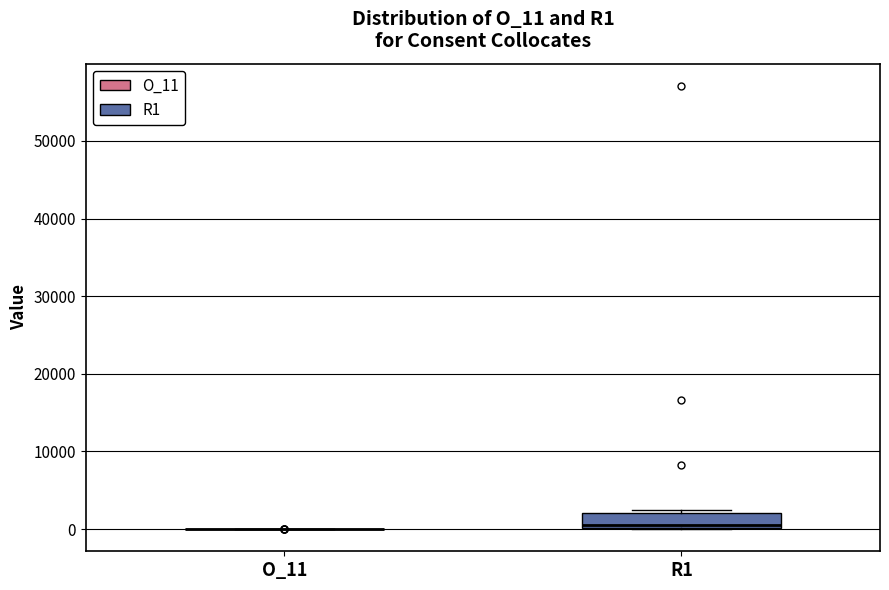

Reading left to right, transcribe this box plot: for each box, give where its median line is, the range the box spans, and where its two whiskers end, as read against the y-axis. The values are not printed on the chart, so give them approximately, as read against the axis.

O_11: box collapsed to a line at 0, whiskers 0 to 0
R1: median 1000, box 0 to 2000, whiskers 0 to 2000 (just above the box's upper edge)